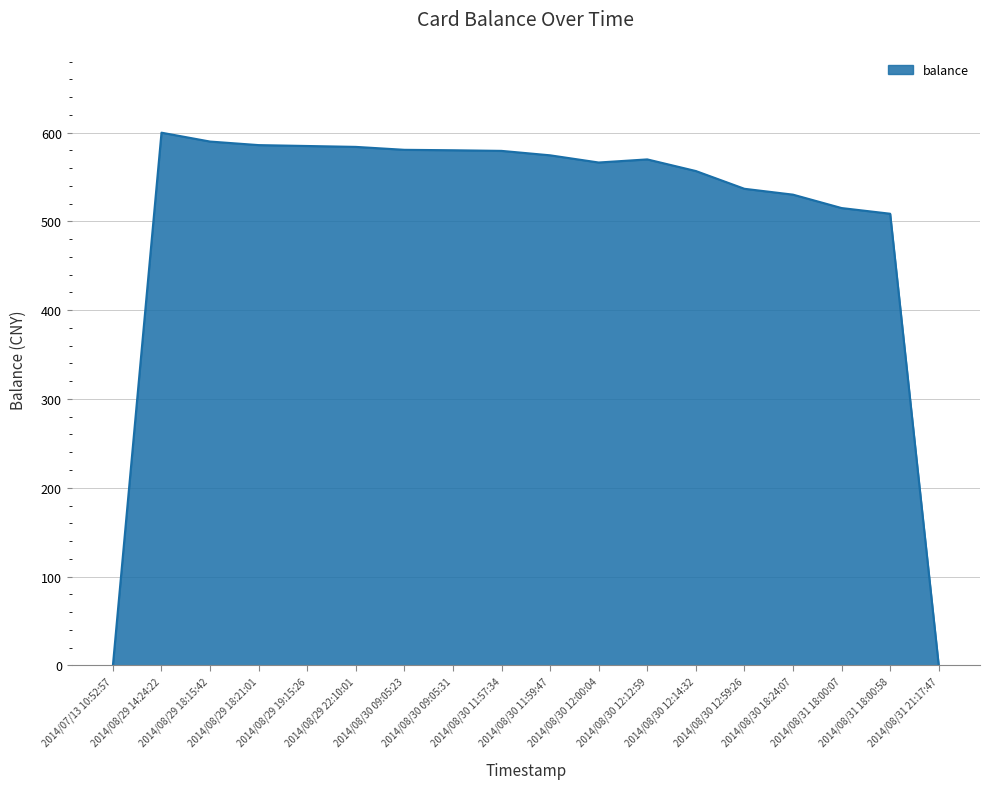

How many values are below 574?

9